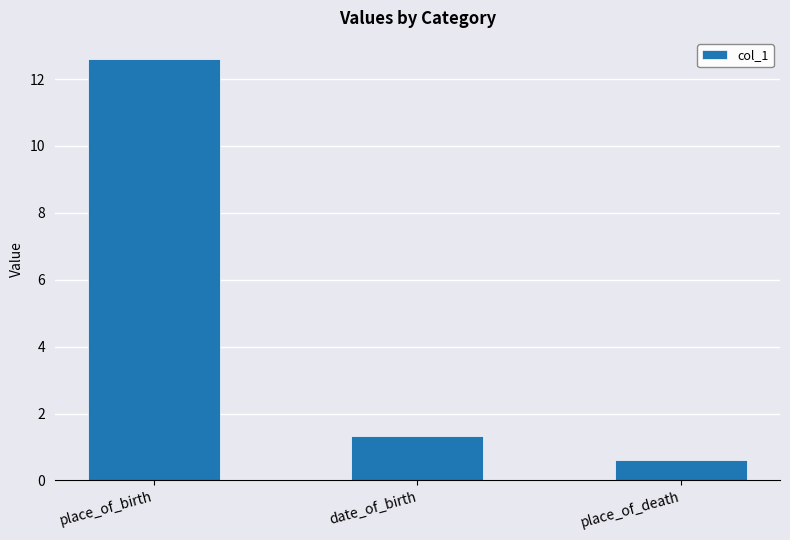

What is the smallest value displayed?

0.6